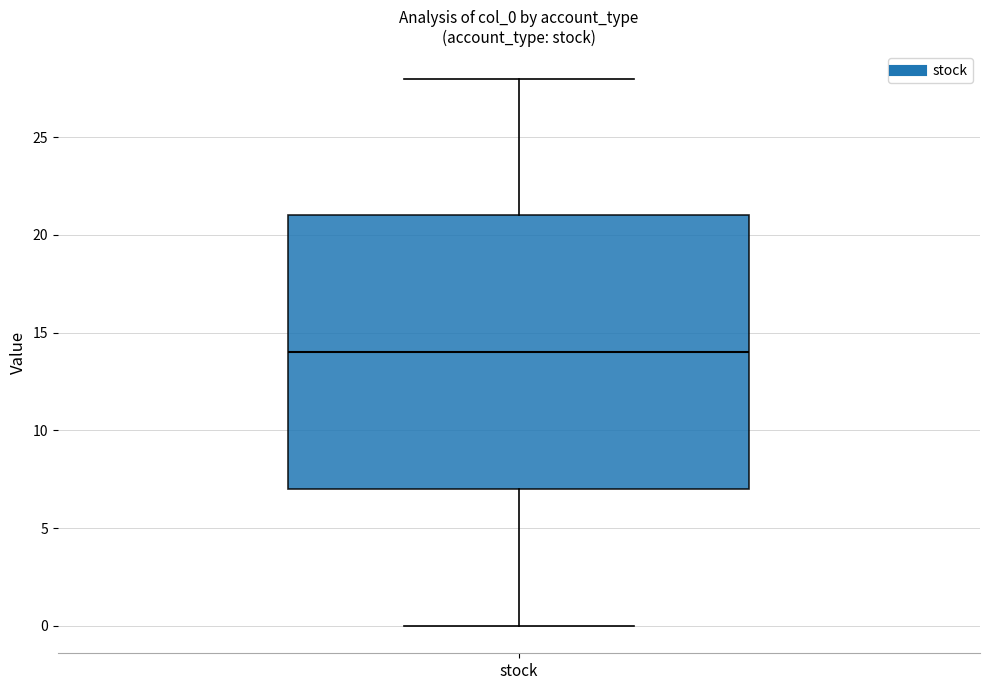

Transcribe this box plot: give where the median line is, the range the box spans, and where the two whiskers end, as read against the y-axis. The values are not printed on the chart, so give them approximately, as read against the axis.

median 14, box 7 to 21, whiskers 0 to 28